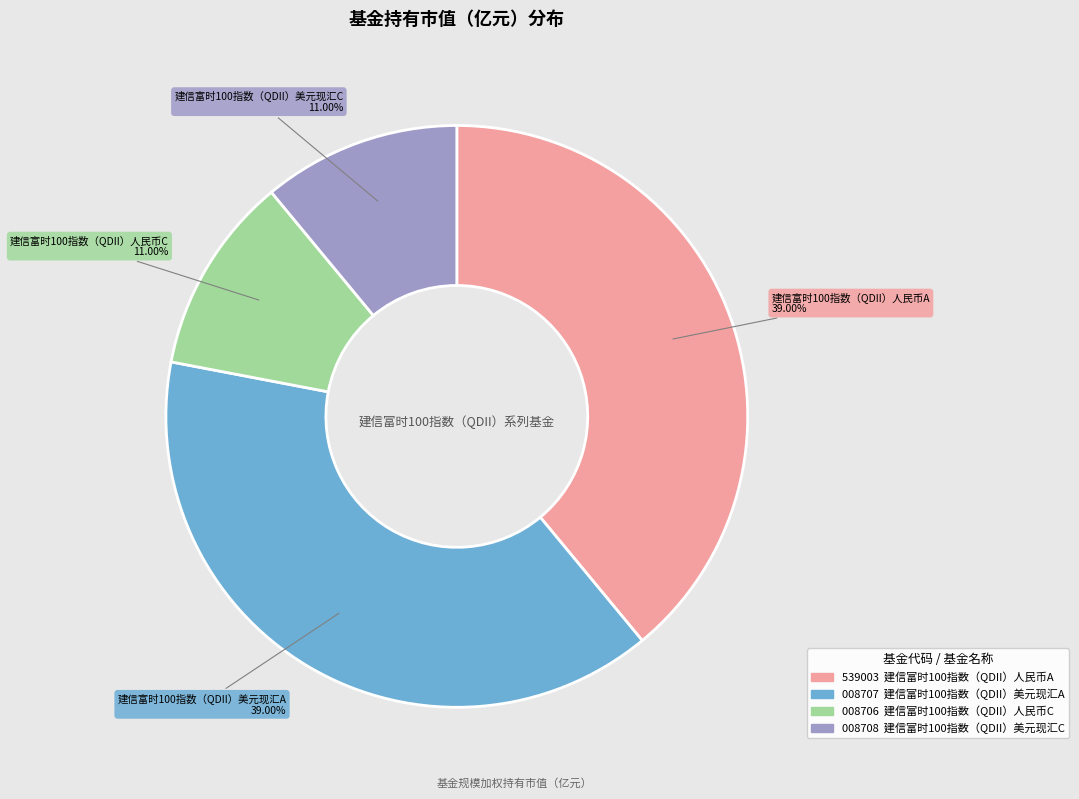

Is there a majority slice in this chart?

No